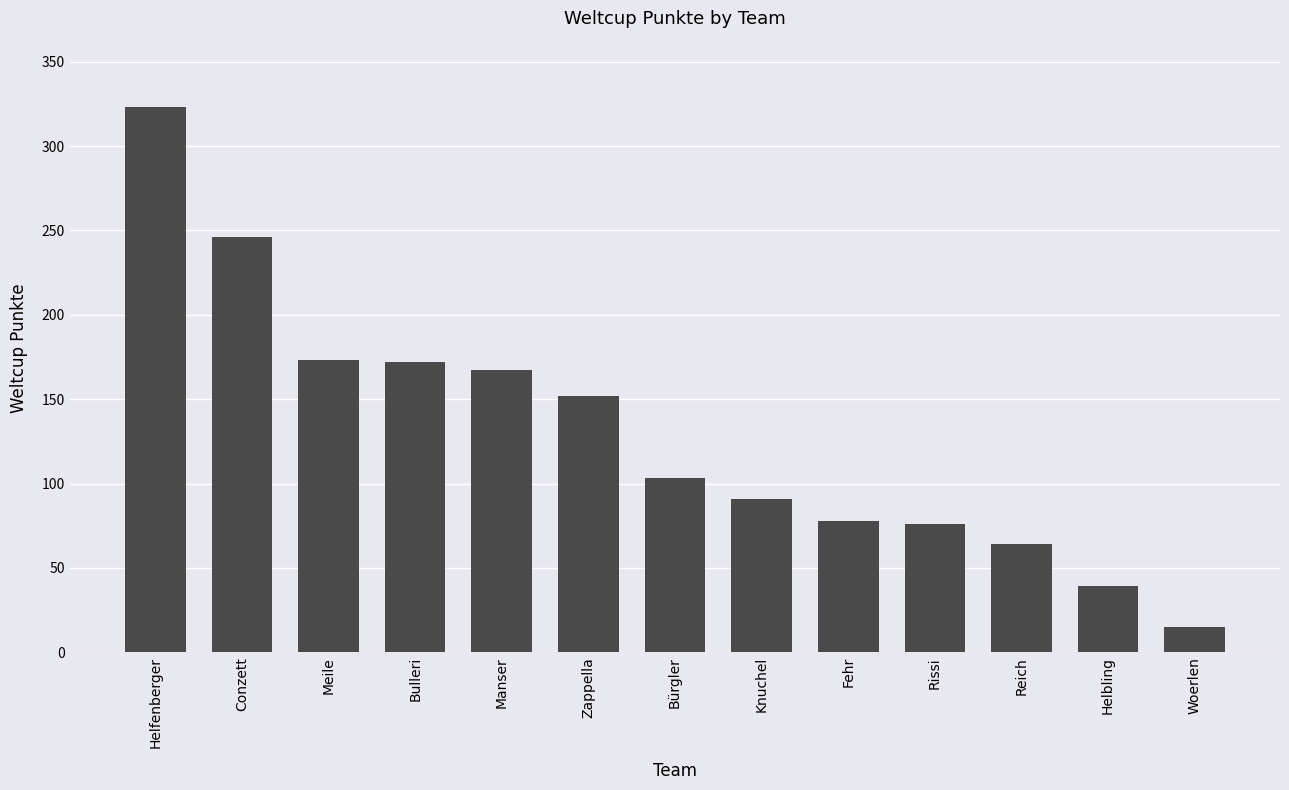

What is the average value?

131